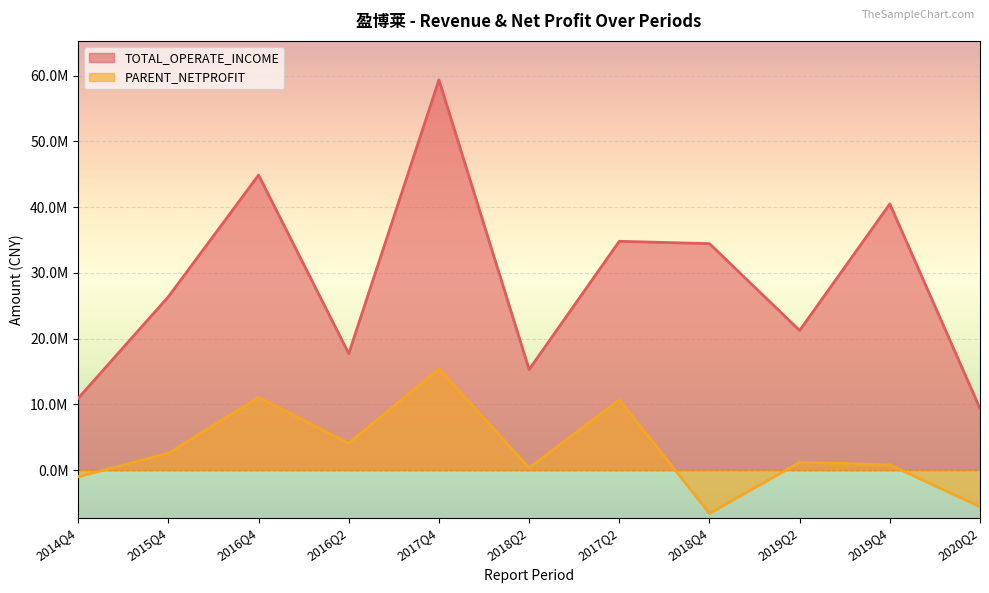

At 2018Q4, list the series in order from smallest to largest.

PARENT_NETPROFIT, TOTAL_OPERATE_INCOME